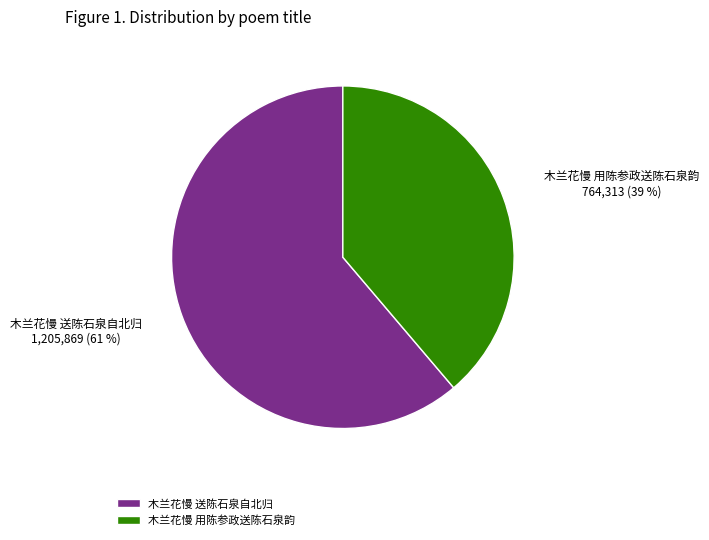

Which has a higher value, 木兰花慢 送陈石泉自北归 or 木兰花慢 用陈参政送陈石泉韵?

木兰花慢 送陈石泉自北归